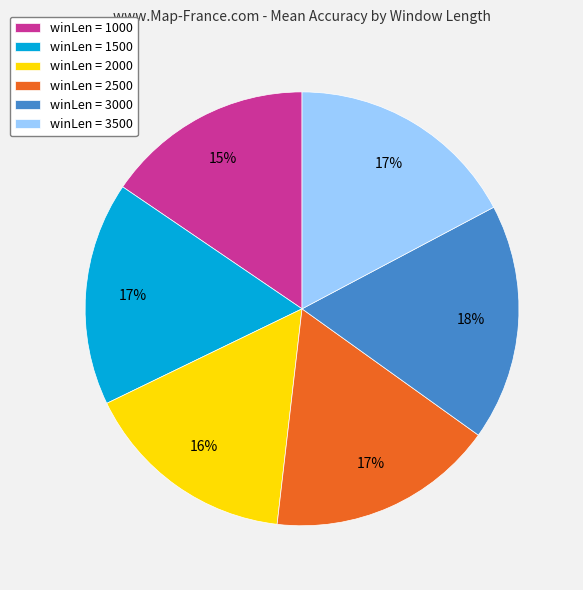

To the nearest percent, what percentage of the pie is winLen = 3000?

18%